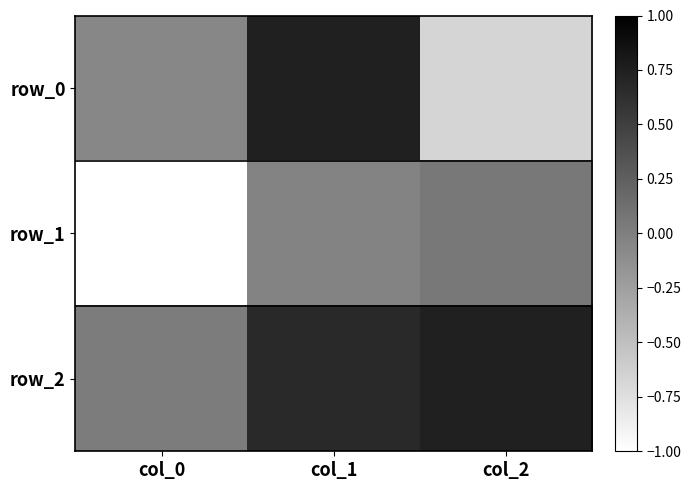

What is the minimum value shown in the chart?

-1.0